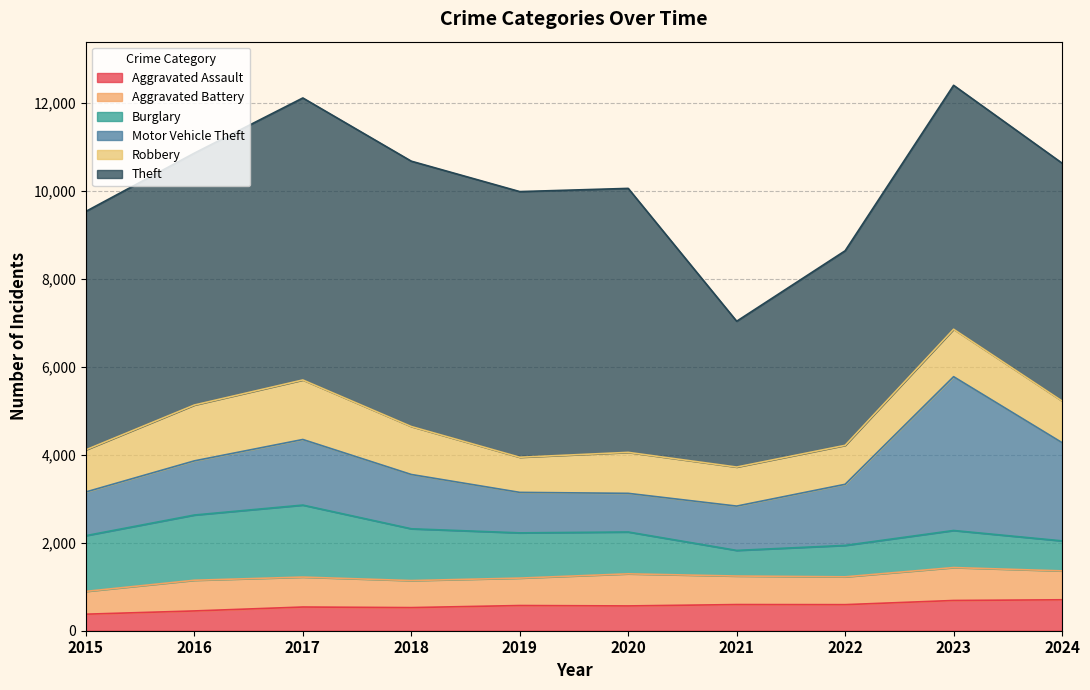

What is the average value of the Aggravated Assault series?

561